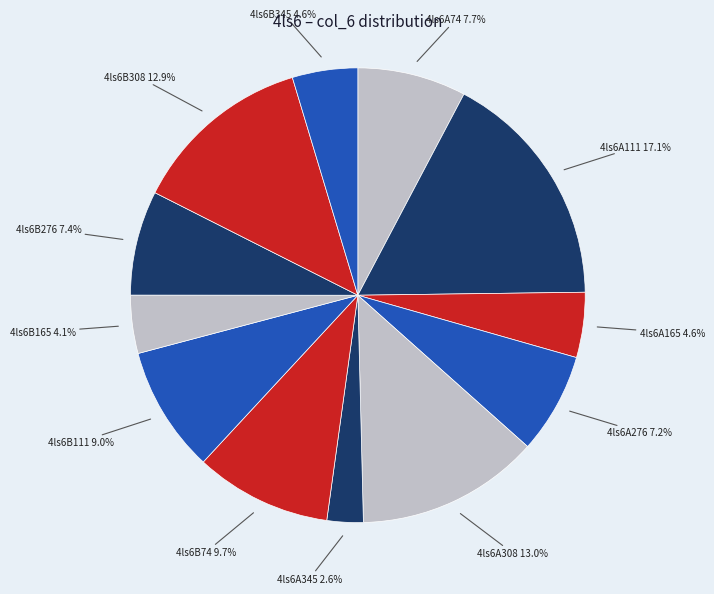

The 4ls6A345 slice represents 13% of the pie. True or false?

False